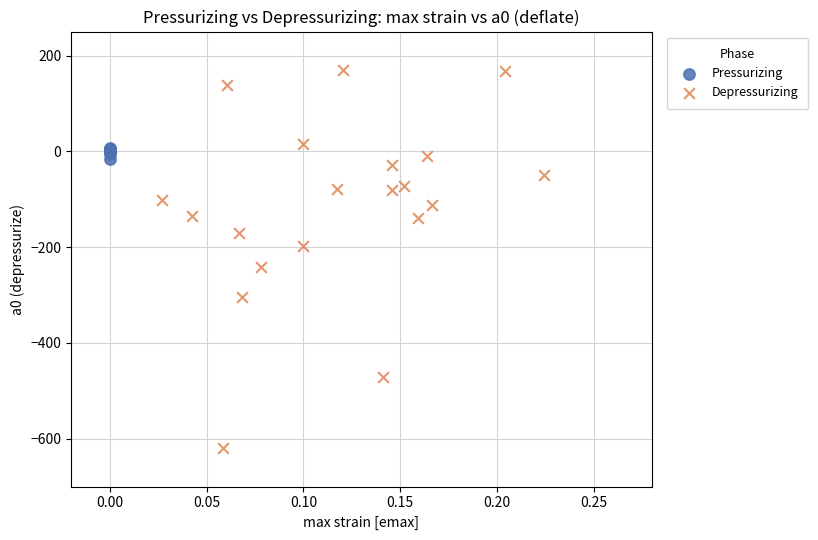

Which series reaches the minimum Y coordinate?

Depressurizing